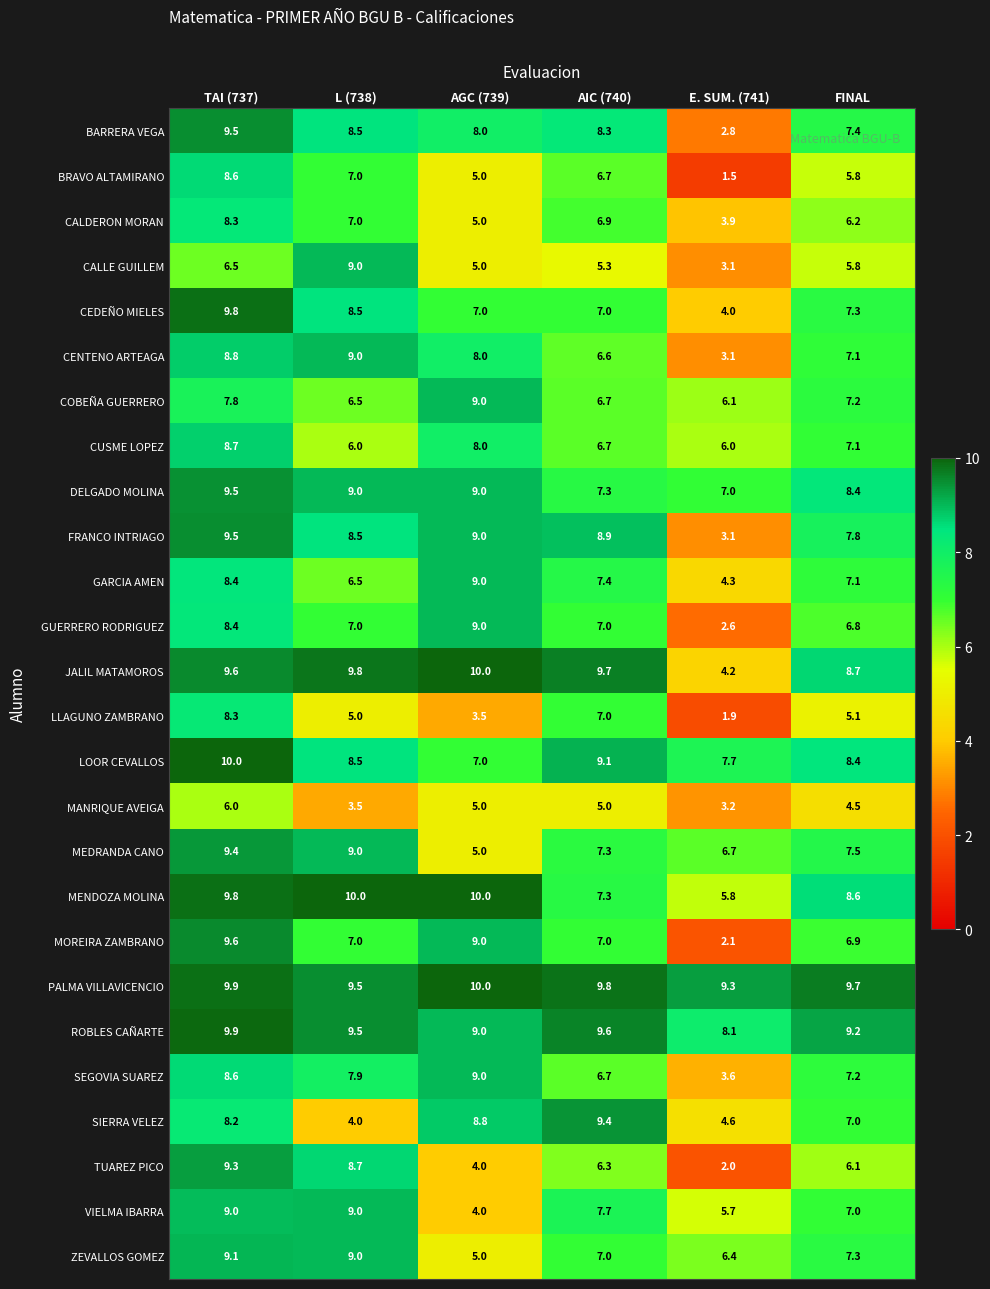

What is the average value of the GUERRERO RODRIGUEZ series?

6.8